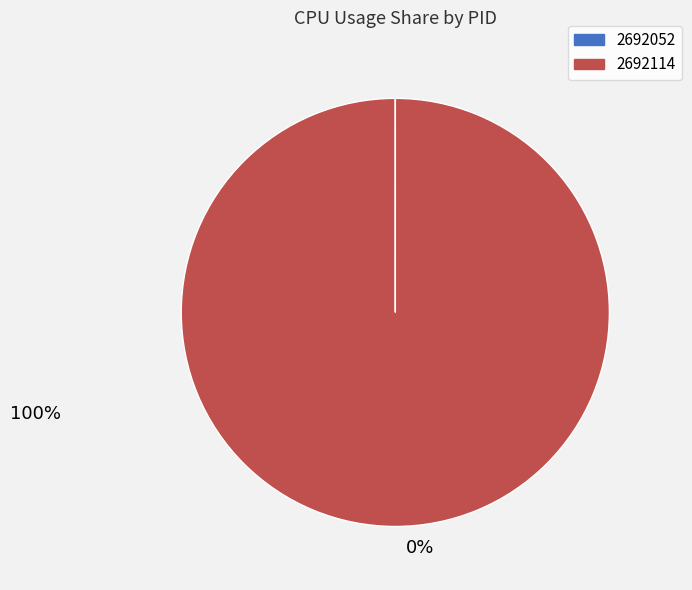

Is there a majority slice in this chart?

Yes